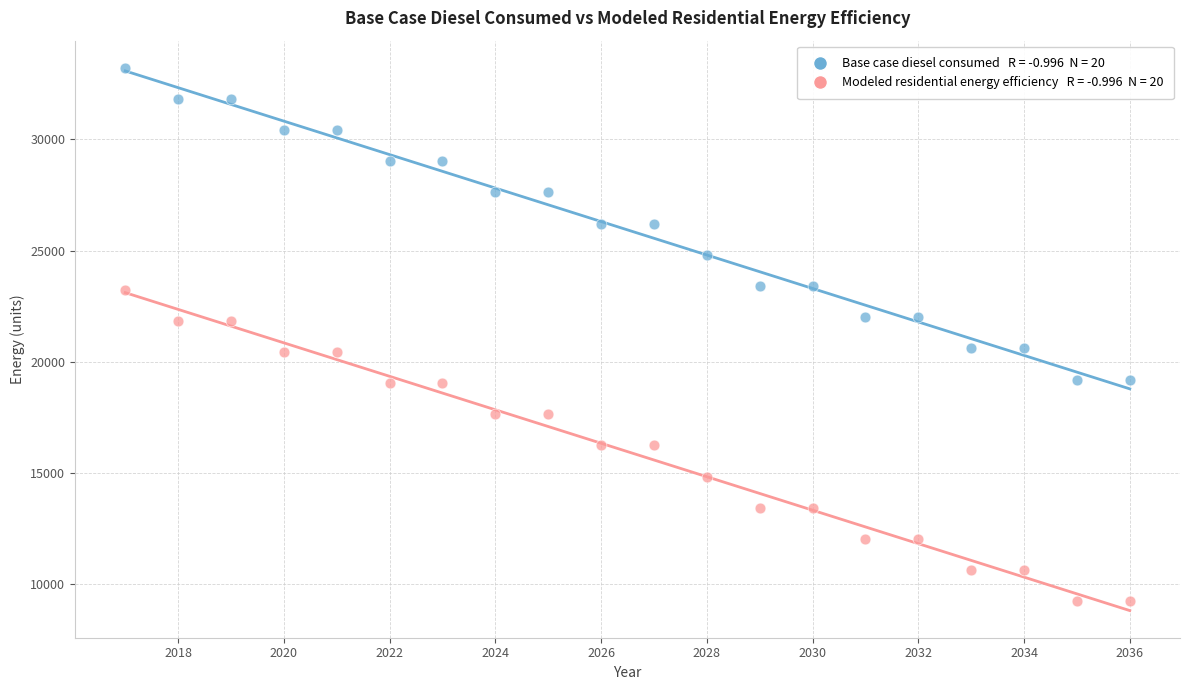

Across all data points, what is the range of X values (max minus min)?

19.0